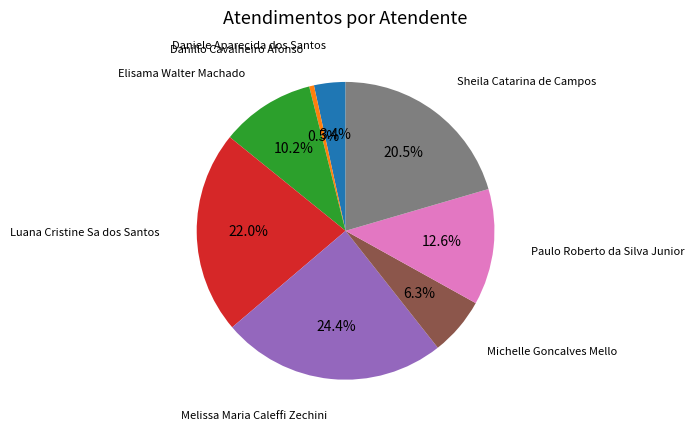

Does any single category account for the majority?

No